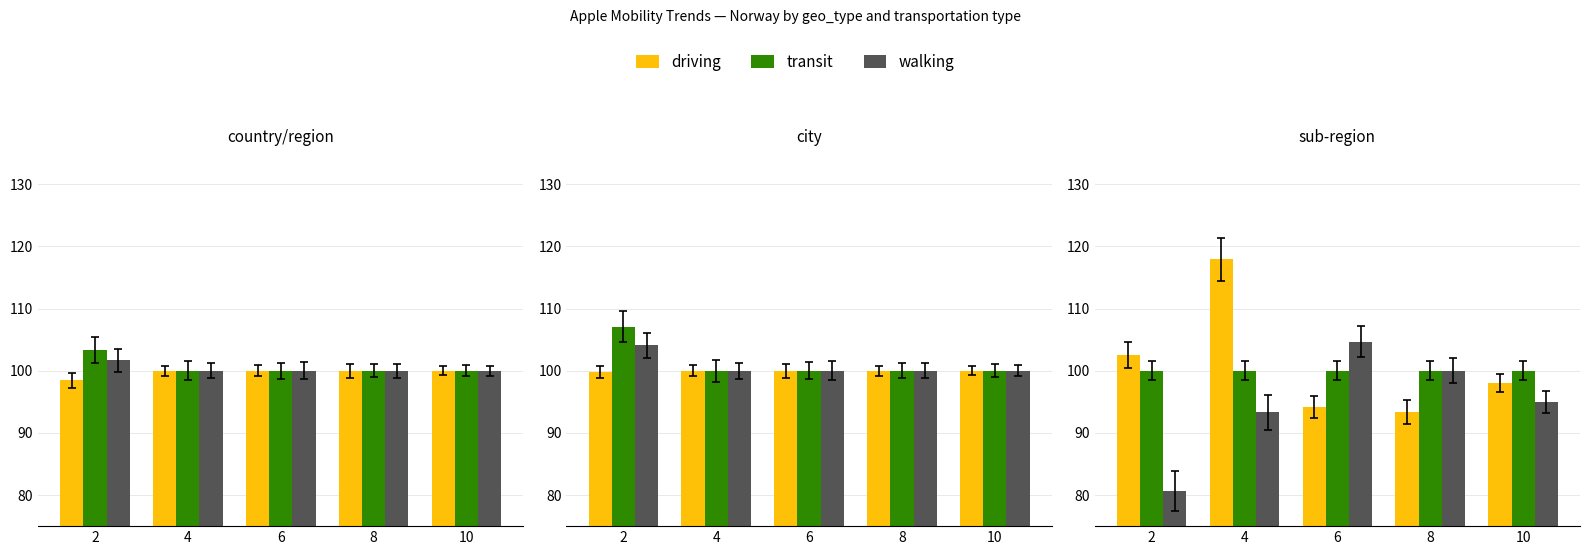

How many series are shown in this chart?

3